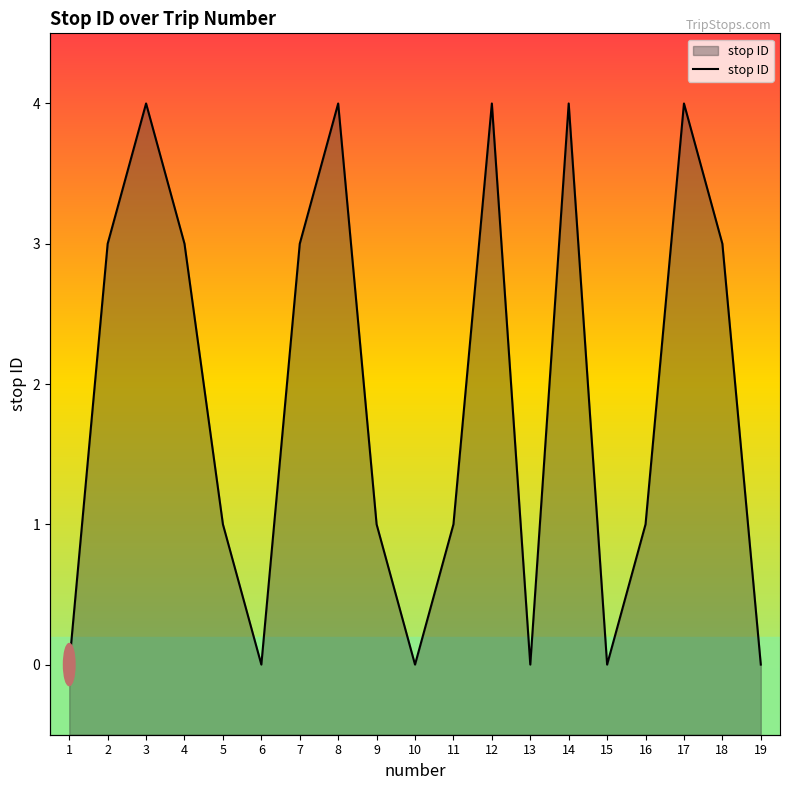

How many data points are less than 1?

6